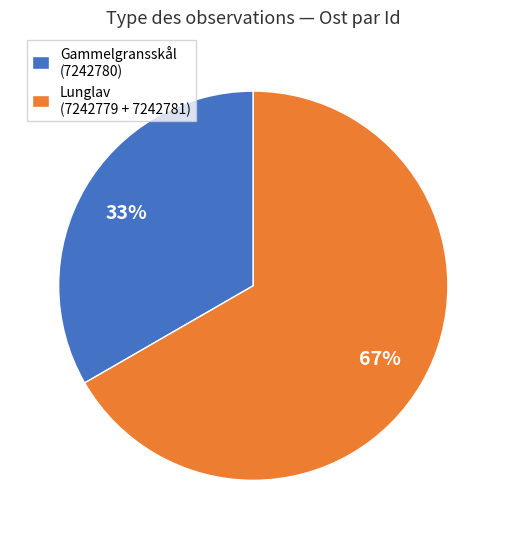

Between Lunglav (7242779 + 7242781) and Gammelgransskål (7242780), which is larger?

Lunglav (7242779 + 7242781)